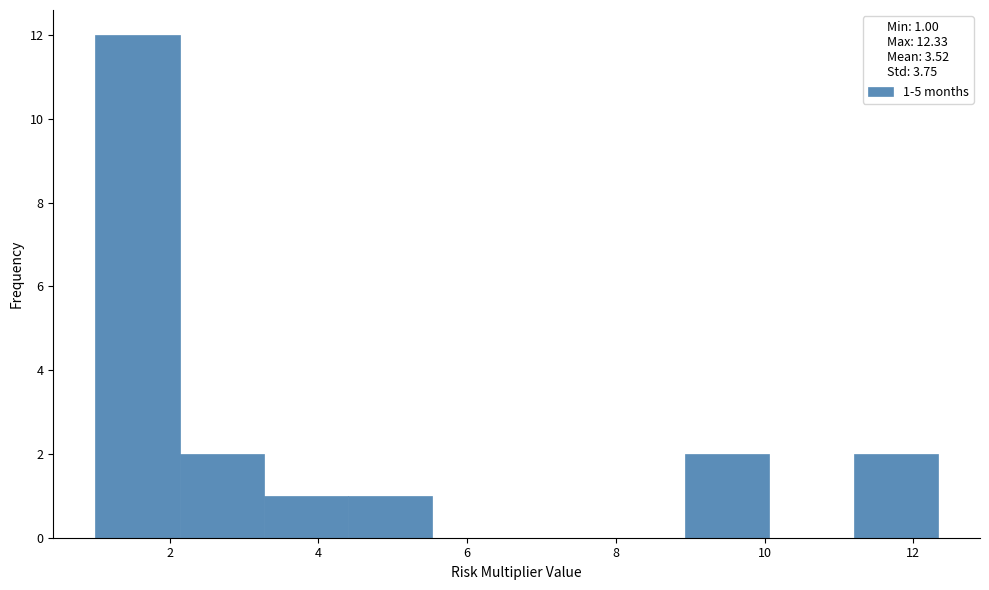

Which range on the x-axis has the tallest bar?

1.0 to 2.2